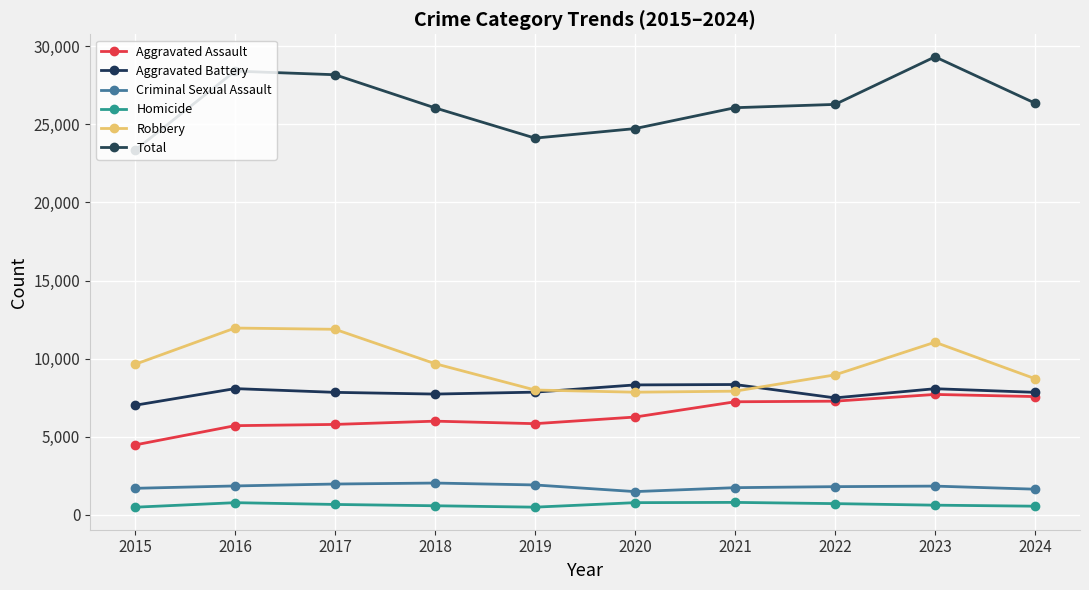

What is the difference between the second highest and second lowest values in the Robbery series?

3960